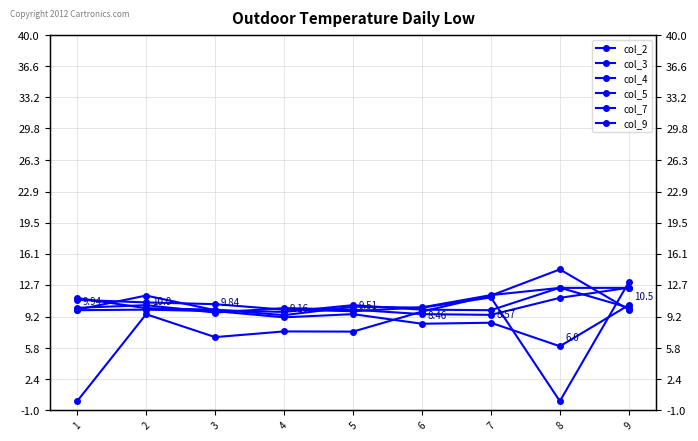

Where is col_3 nearest to the value 6?

4